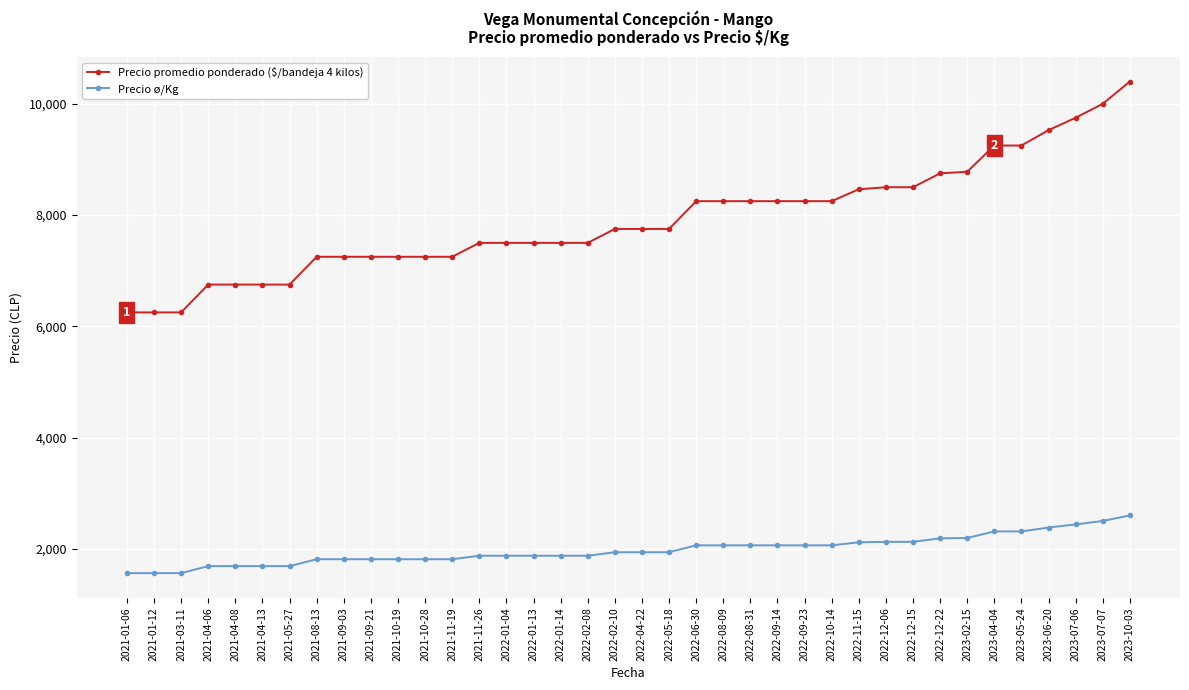

What is the approximate value of Precio promedio ponderado ($/bandeja 4 kilos) at 2023-10-03?

10400